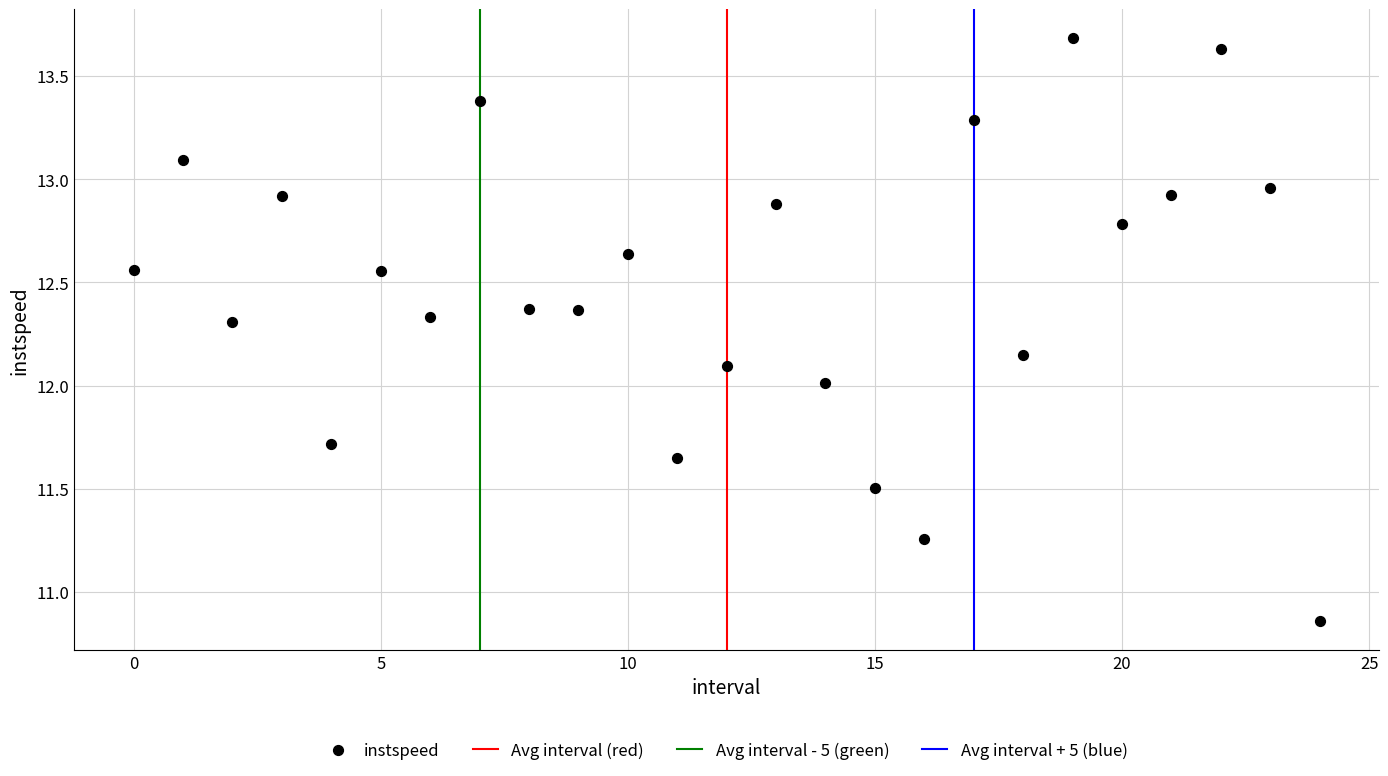

What is the range of Y values (max minus min)?

2.8